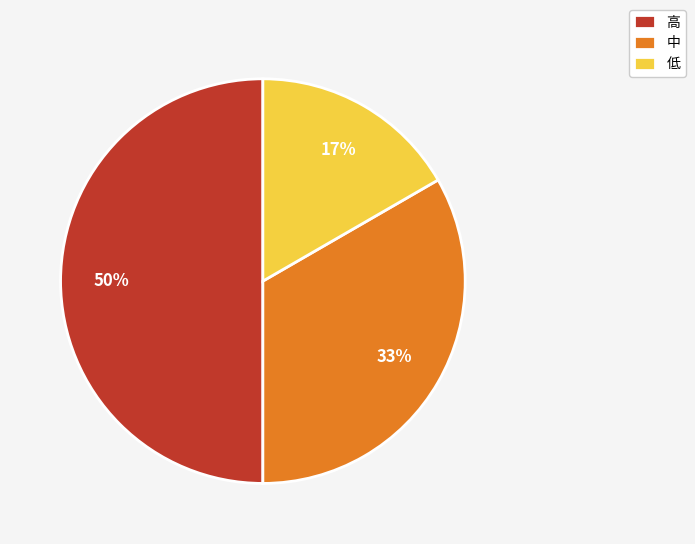

Which has a higher value, 低 or 高?

高